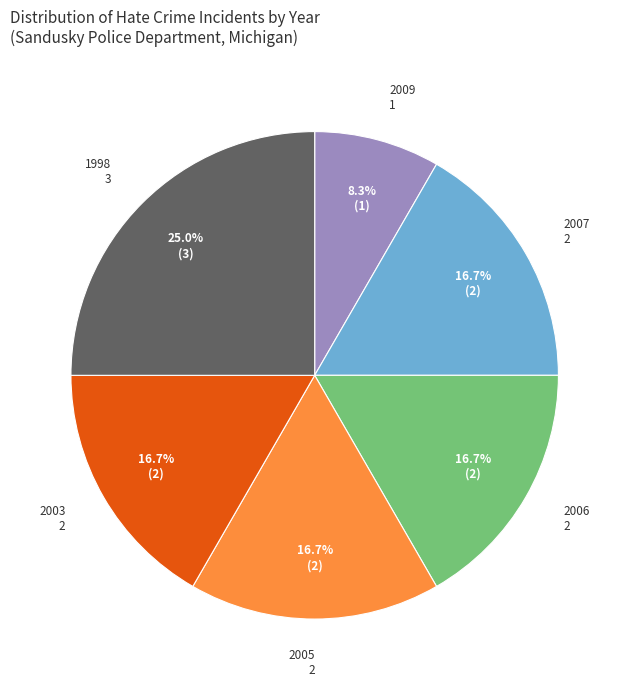

To the nearest percent, what is the average slice percentage?

17%